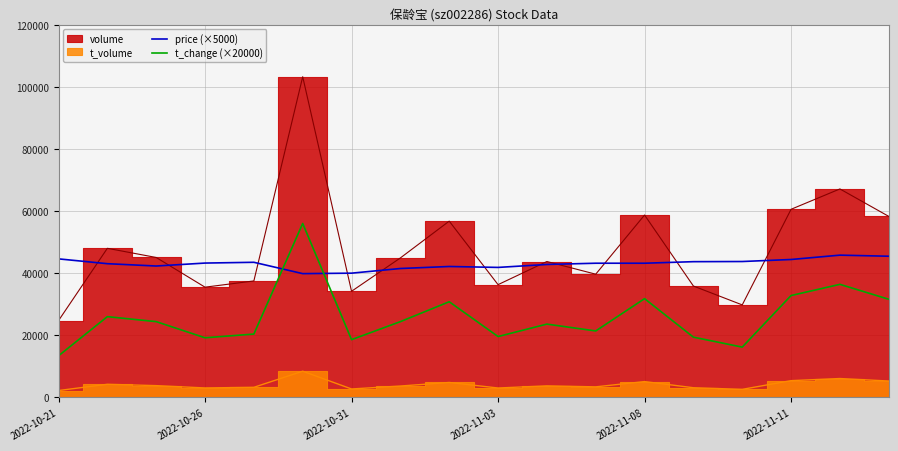

The value of price (×5000) at 2022-11-08 is 25074.8. True or false?

False